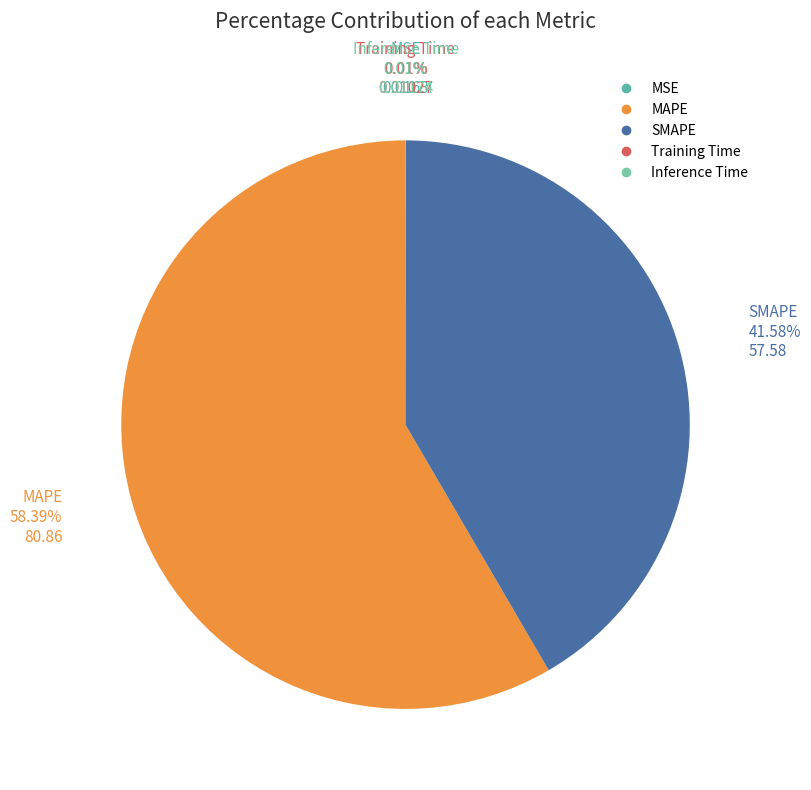

Is there a majority slice in this chart?

Yes